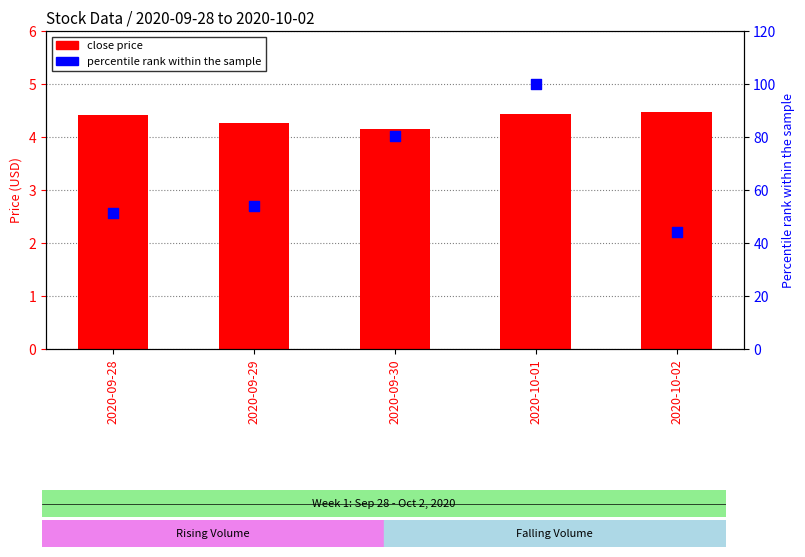

Which series has the largest total across all categories?

percentile rank within volume